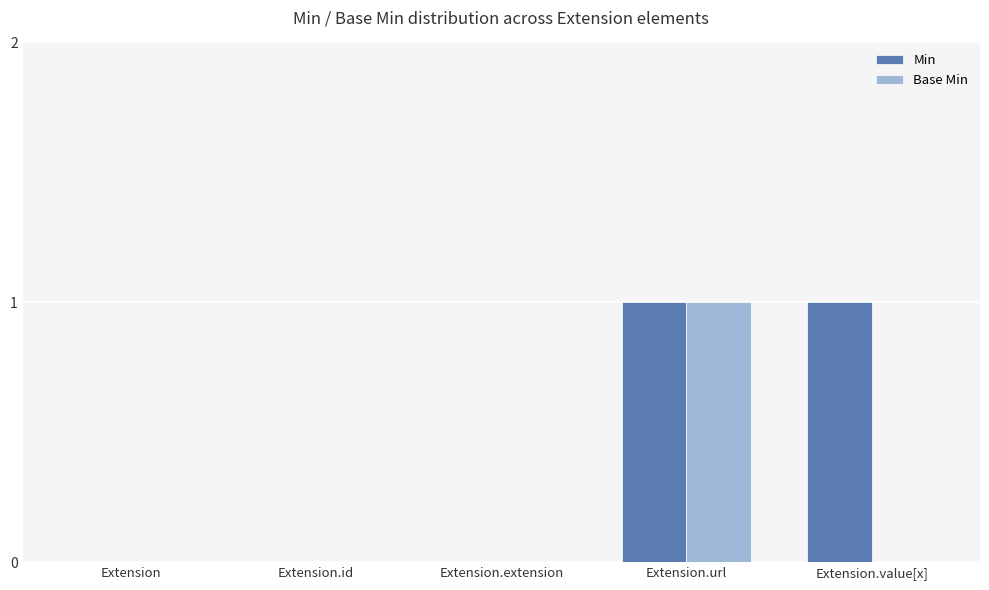

Are the bars grouped side by side (vs. stacked)?

Yes